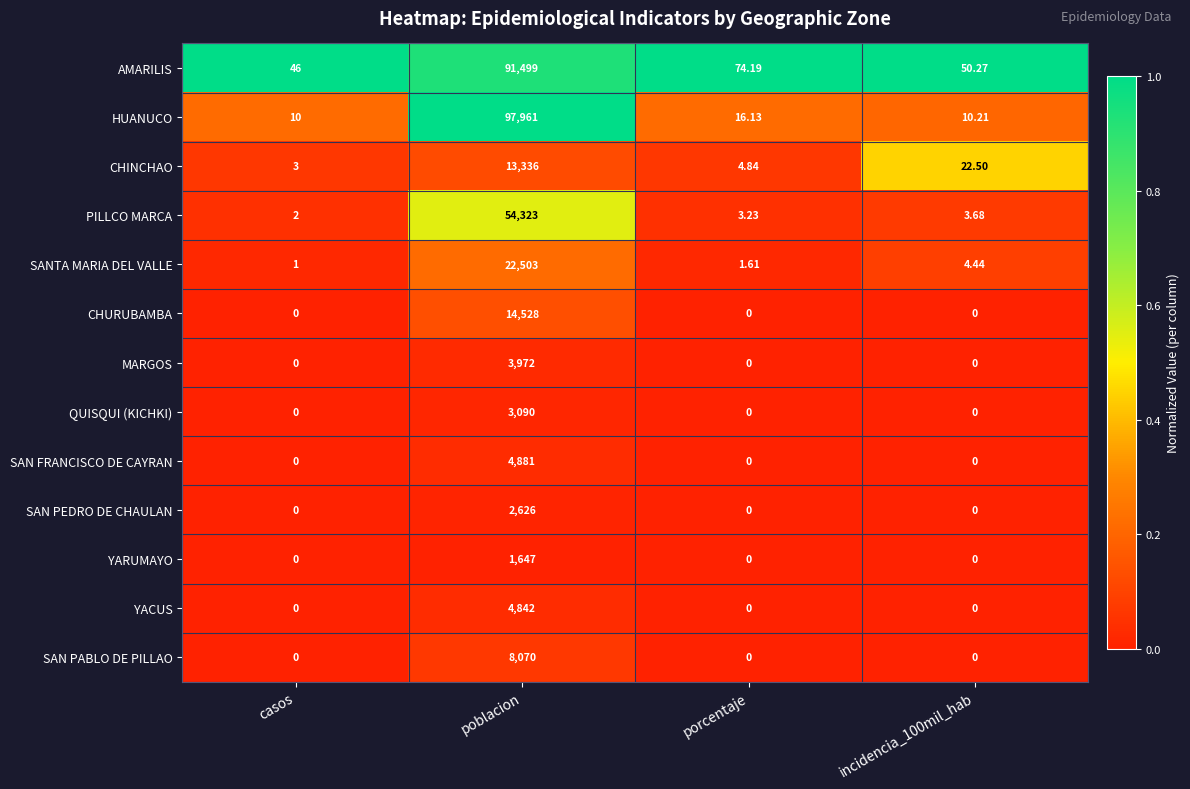

Which series has the largest total across all categories?

HUANUCO